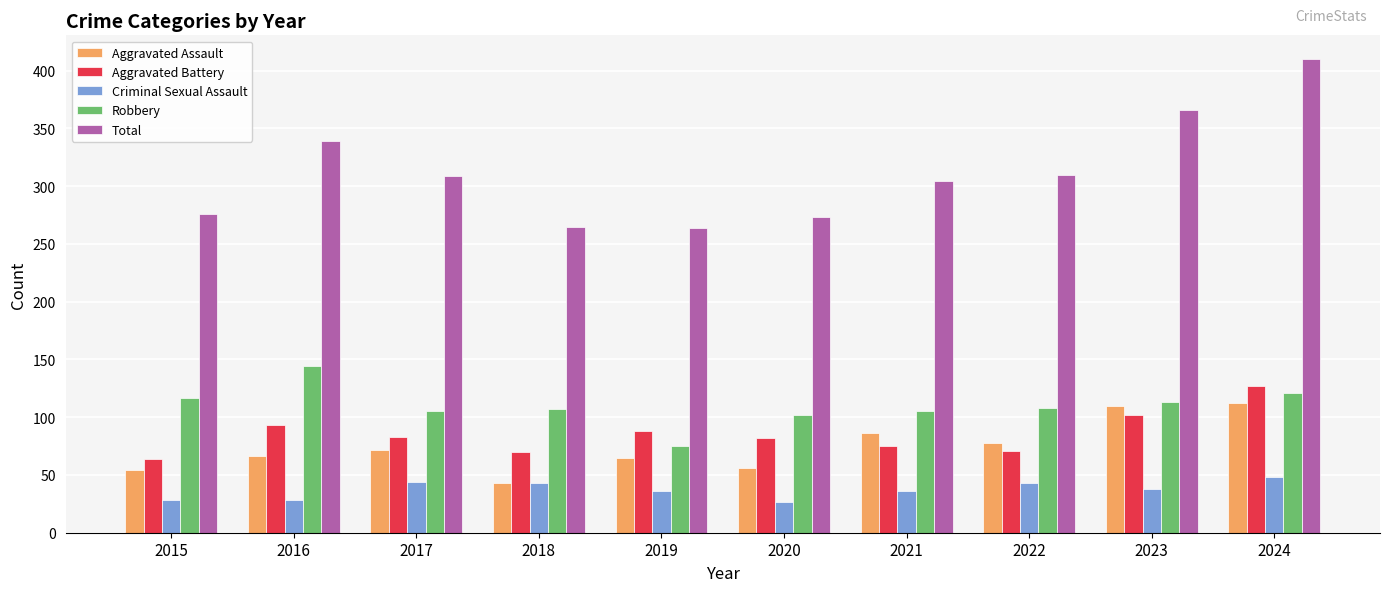

What is the sum of all Criminal Sexual Assault values?

371